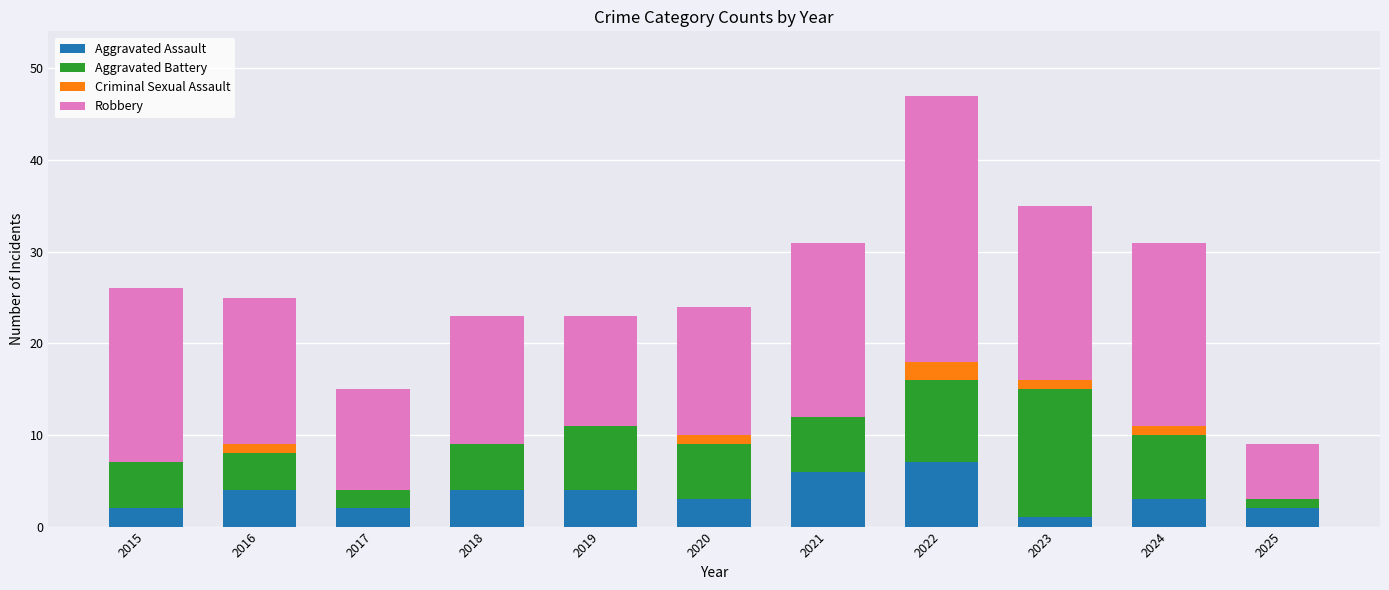

What is the total value across all series at 2017?

15